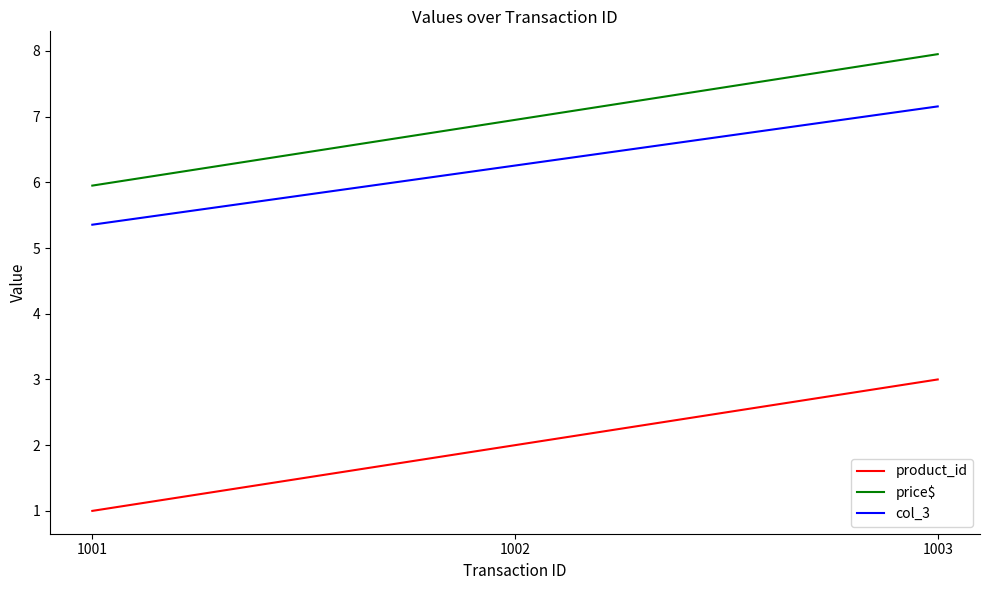

Read the product_id value at 1002.

2.0